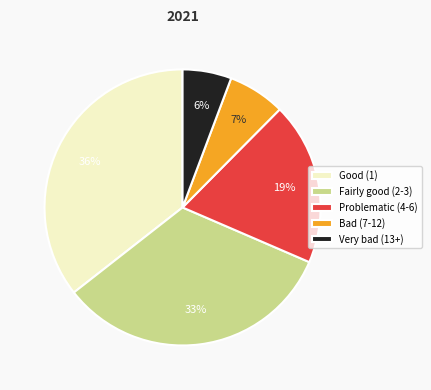

Is there a majority slice in this chart?

No